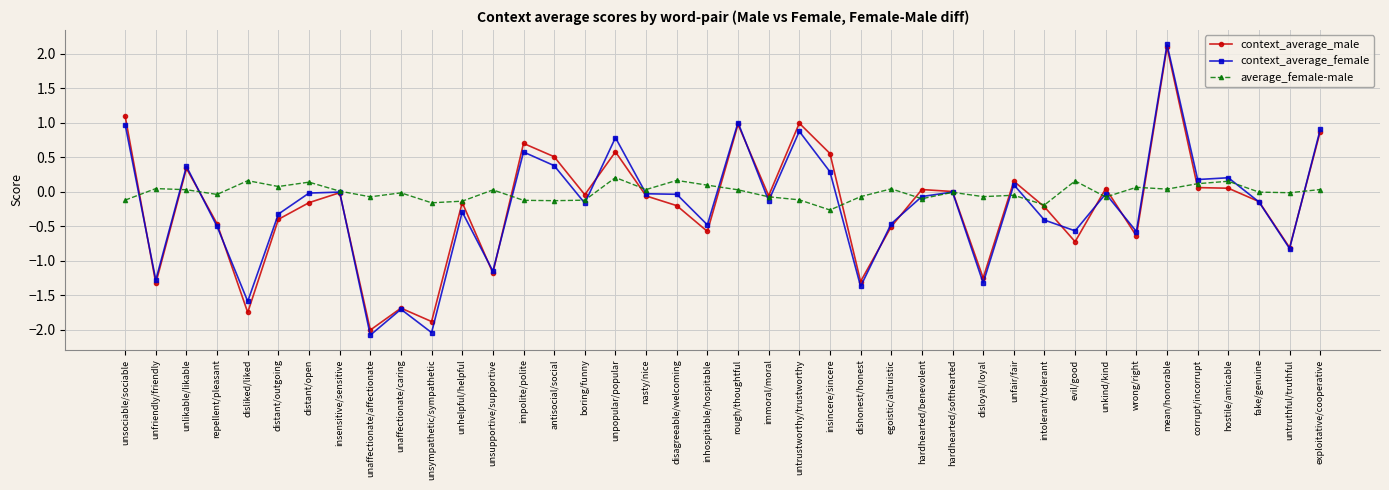

What is the difference between the context_average_female values at rough/thoughtful and evil/good?

1.6